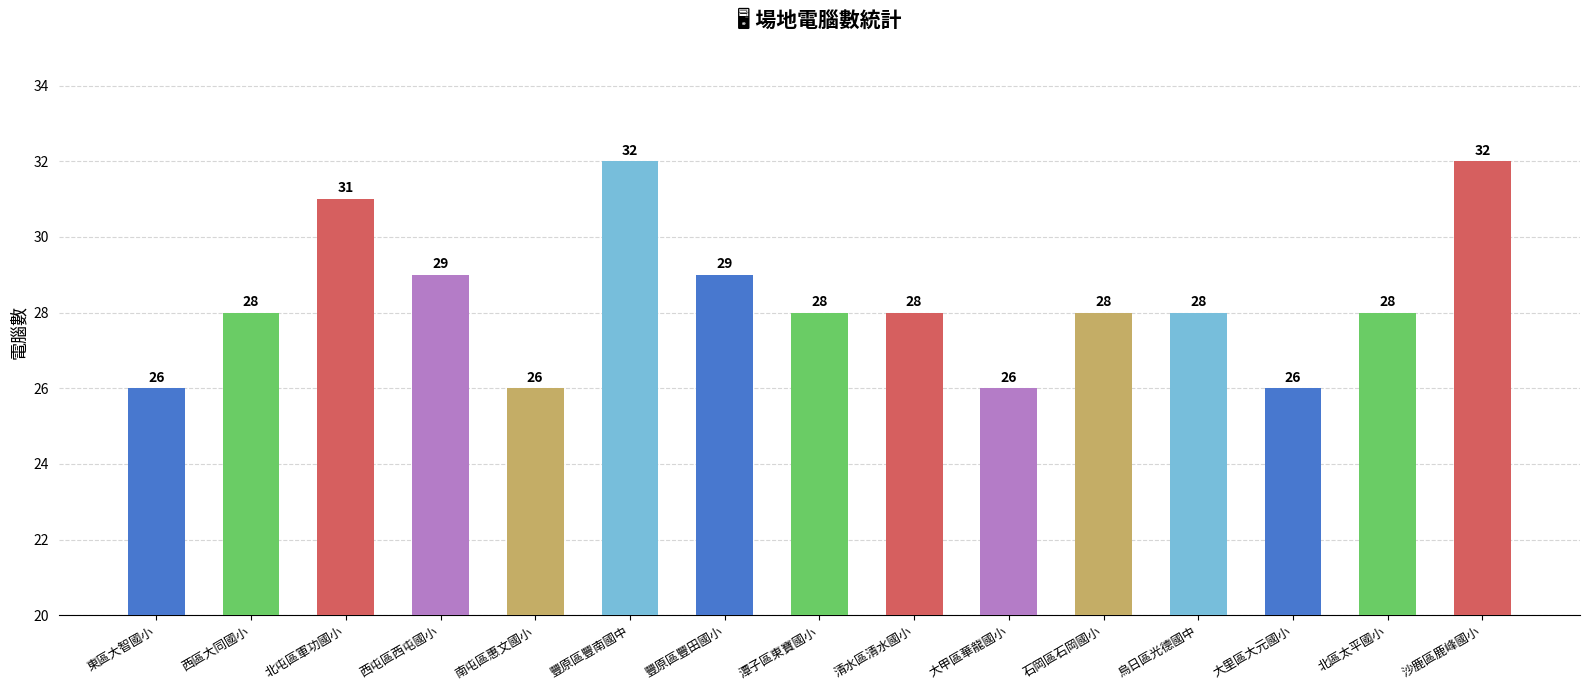

What is the greatest value displayed?

32